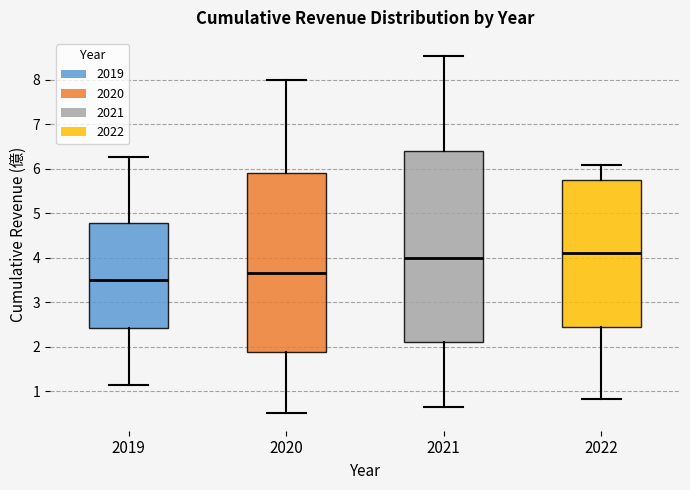

Which box is the tallest, from its lower edge to its upper edge?

2021